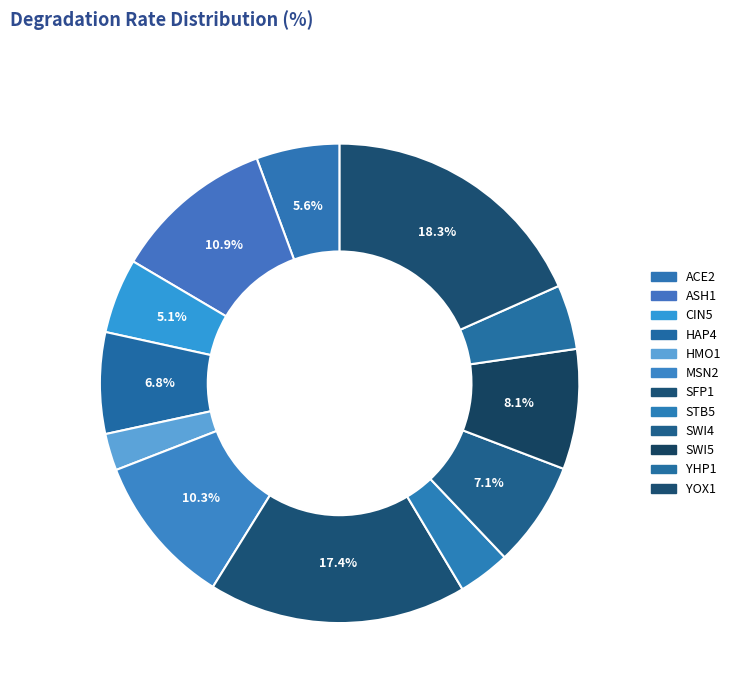

Is MSN2 the majority of the pie?

No